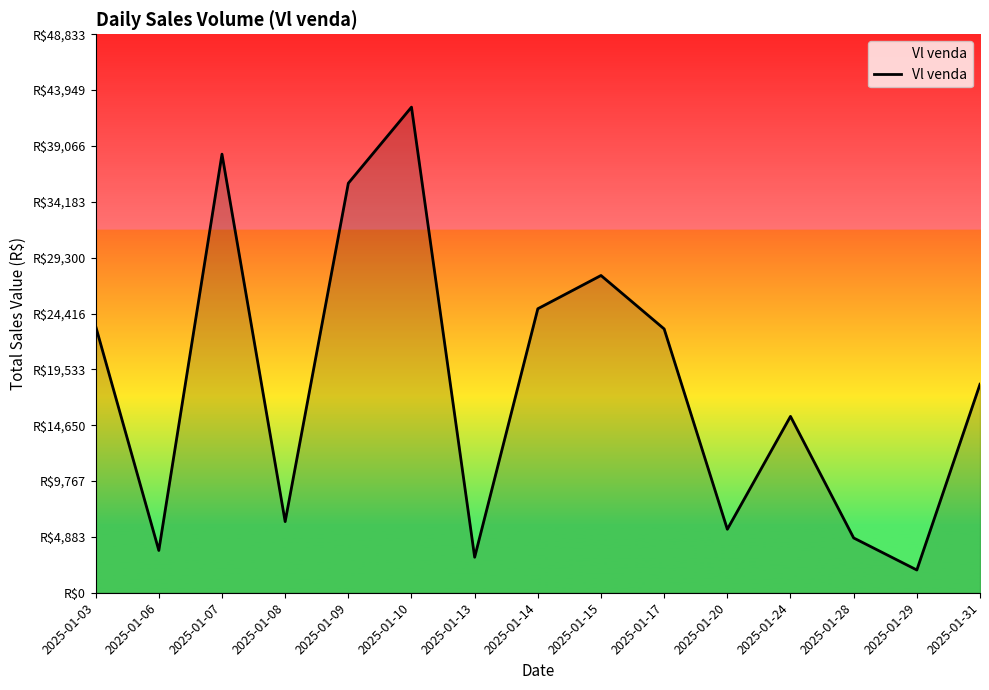

What is the sum of all values?

274581.4